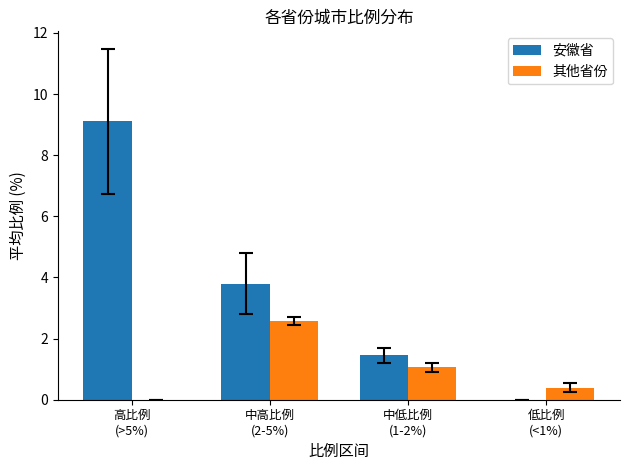

Which series changed the most between 高比例
(>5%) and 中高比例
(2-5%)?

安徽省